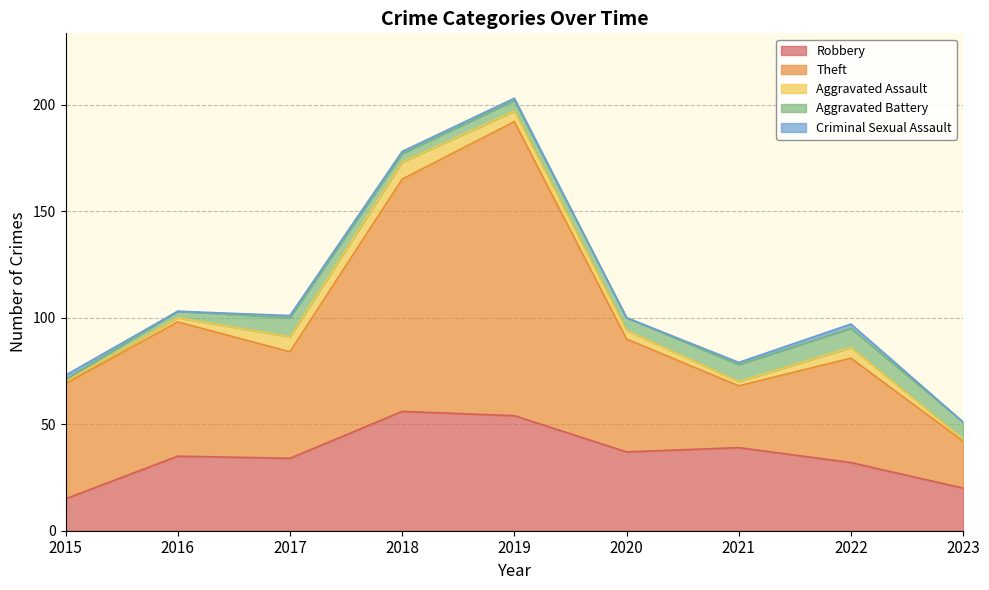

At which label does Aggravated Battery first exceed 6?

2017